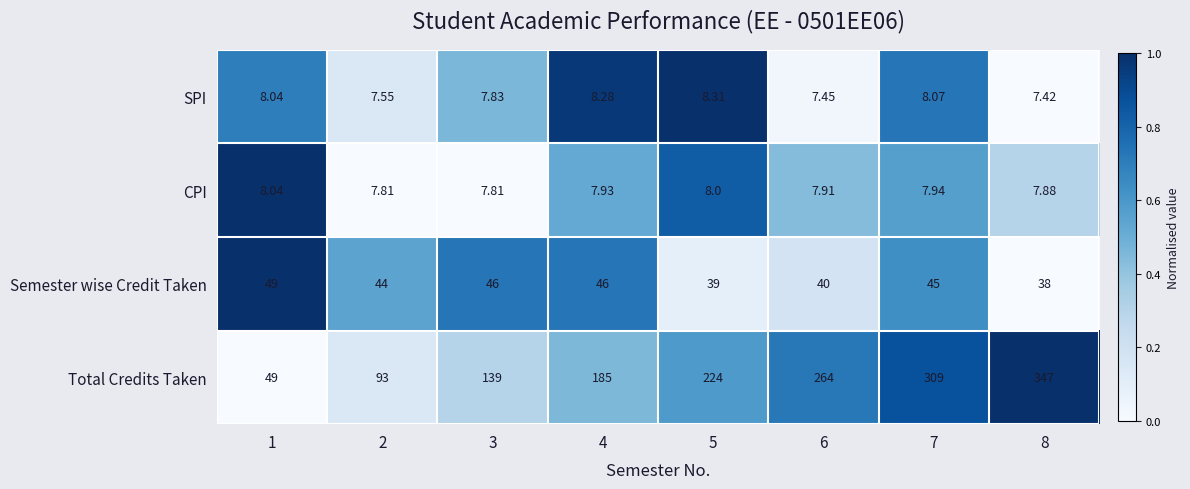

Which series has the widest spread of values?

Total Credits Taken